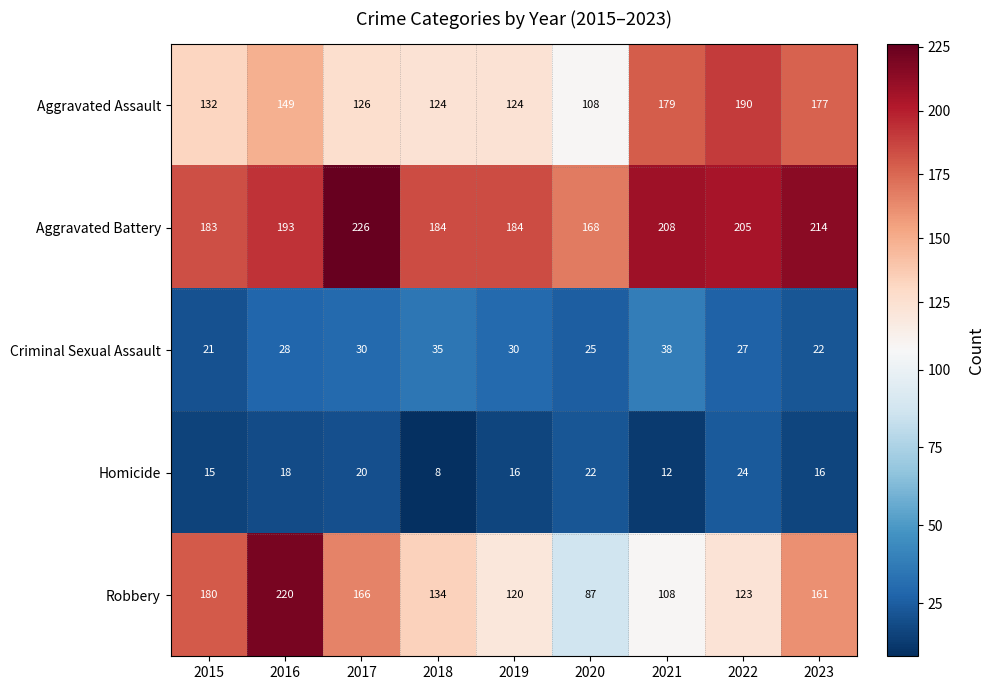

Which series has the largest total across all categories?

Aggravated Battery